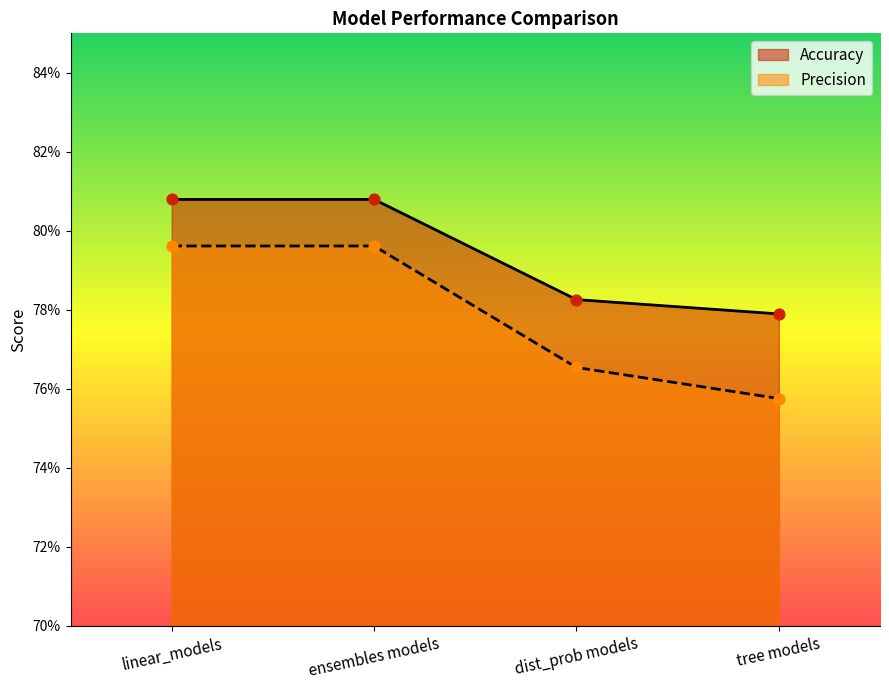

At which category is the sum across all series the highest?

linear_models